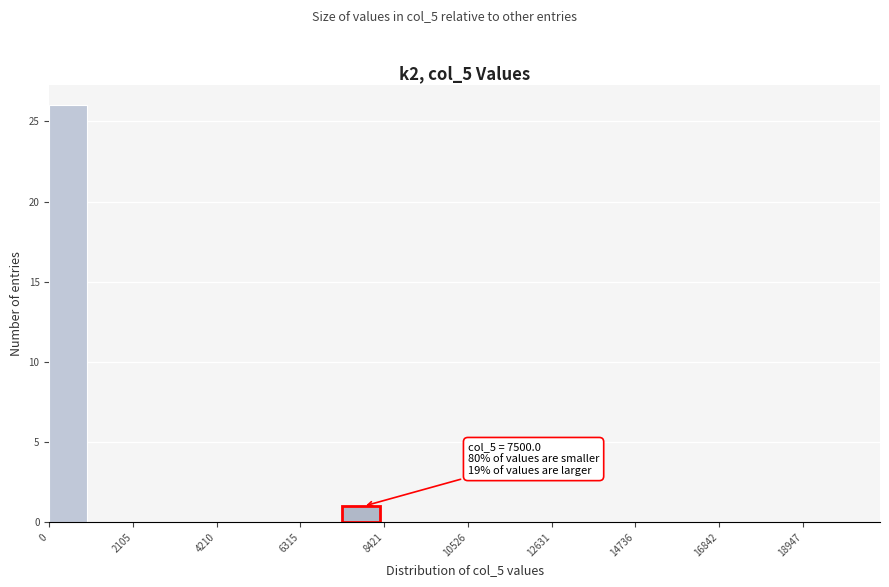

Read against the x-axis, roughly where is the centre of the tallest bar?

500